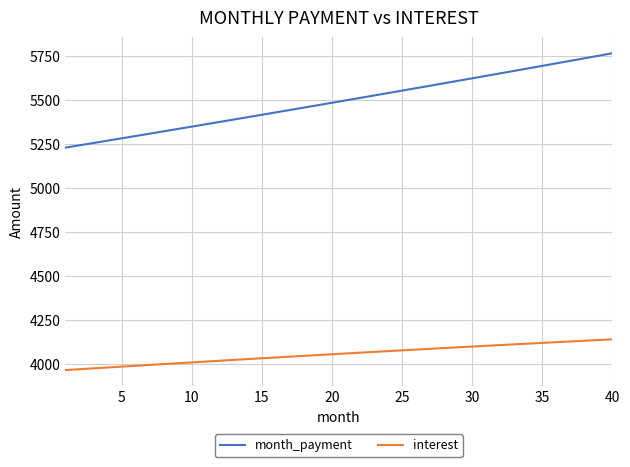

What is the difference between the maximum and minimum values in the interest series?

174.3